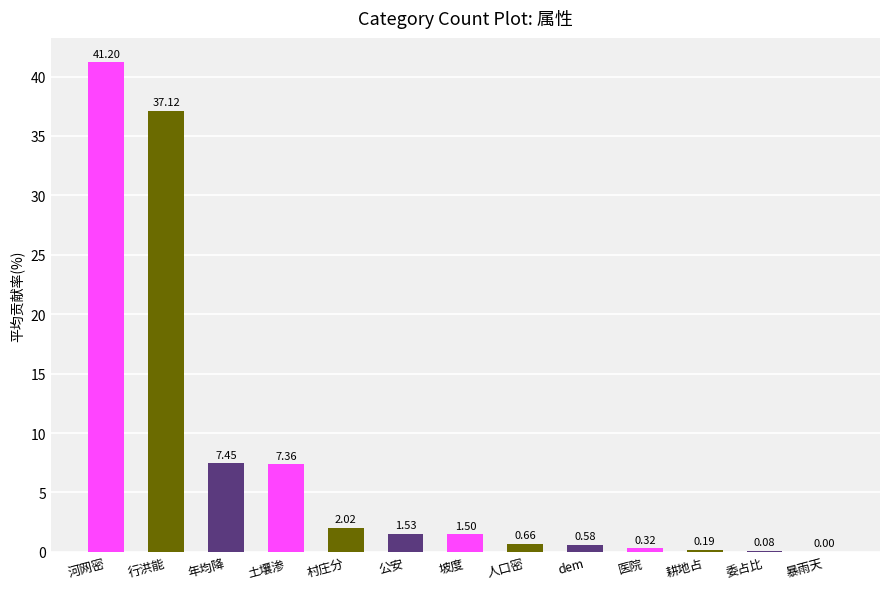

Which category has the highest value across all series?

河网密